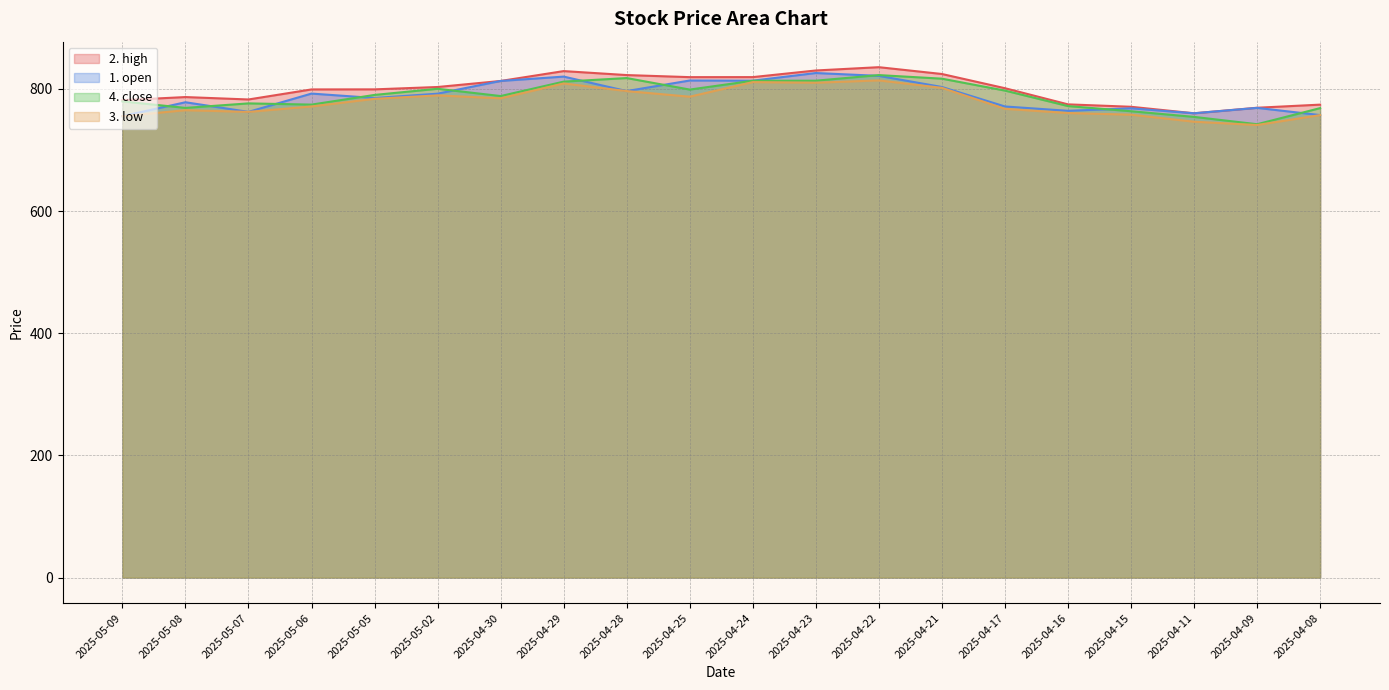

Rank the series by their maximum value, from highest to lowest.

2. high, 1. open, 4. close, 3. low